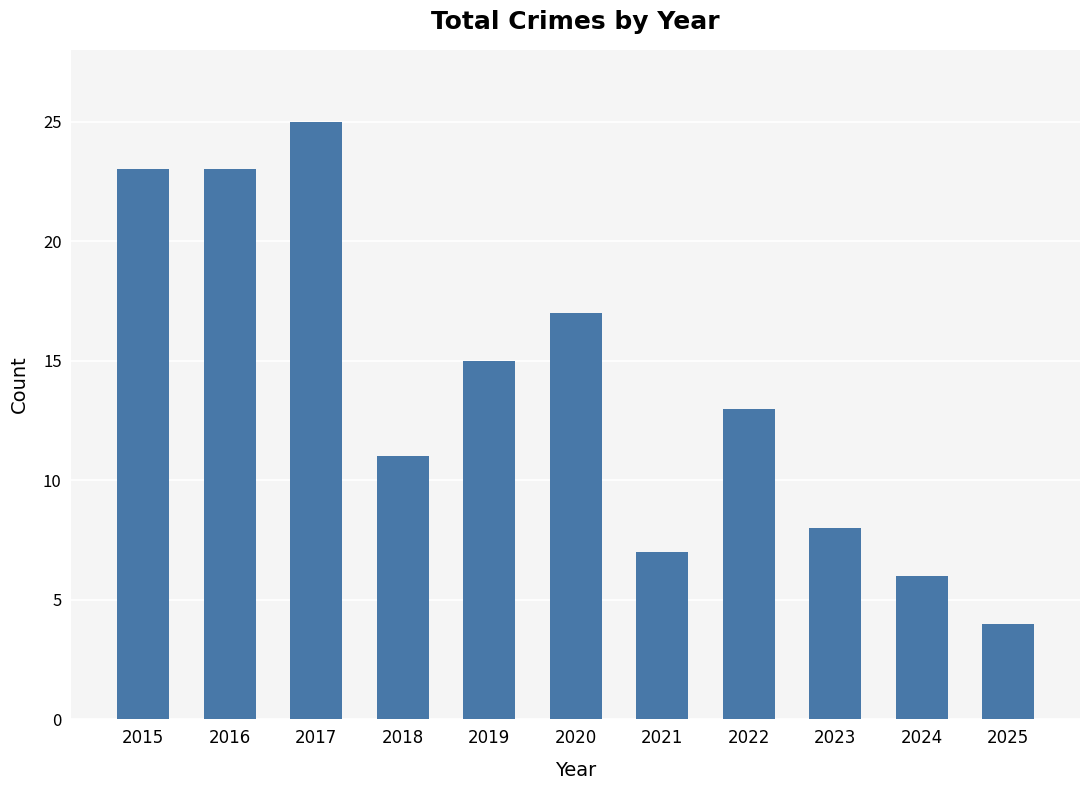

What is the smallest value displayed?

4